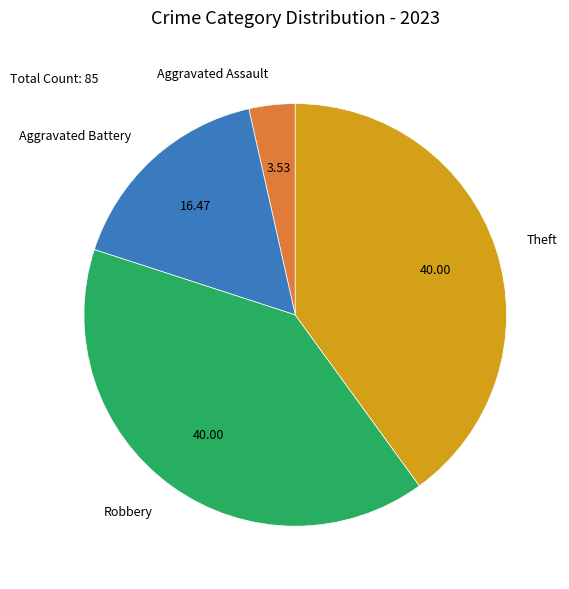

Is there any slice that represents more than half of the pie?

No